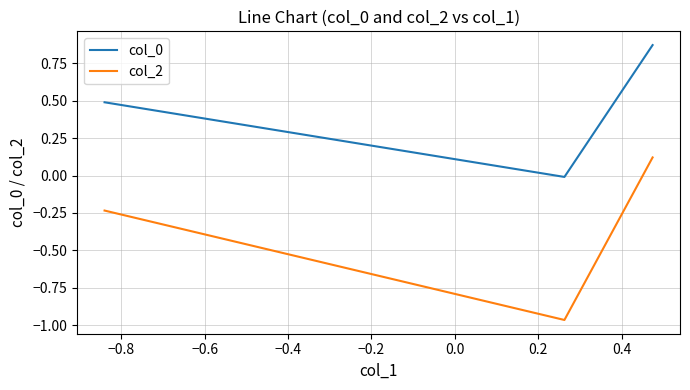

Which series has the widest spread of values?

col_2